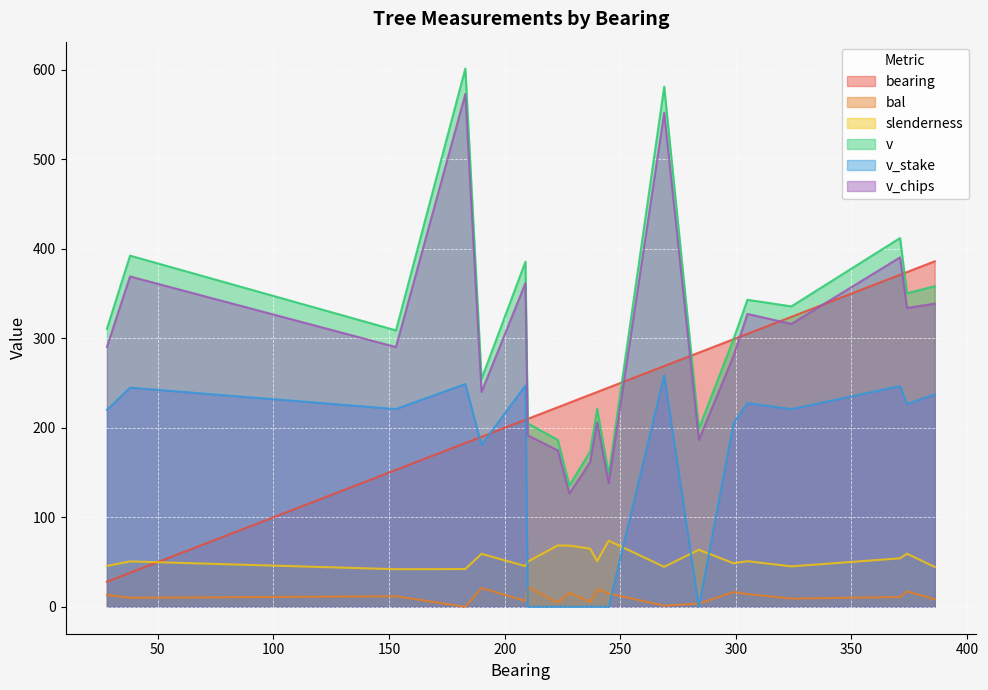

True or false: slenderness has more than 2 points higher than both neighbors.

True